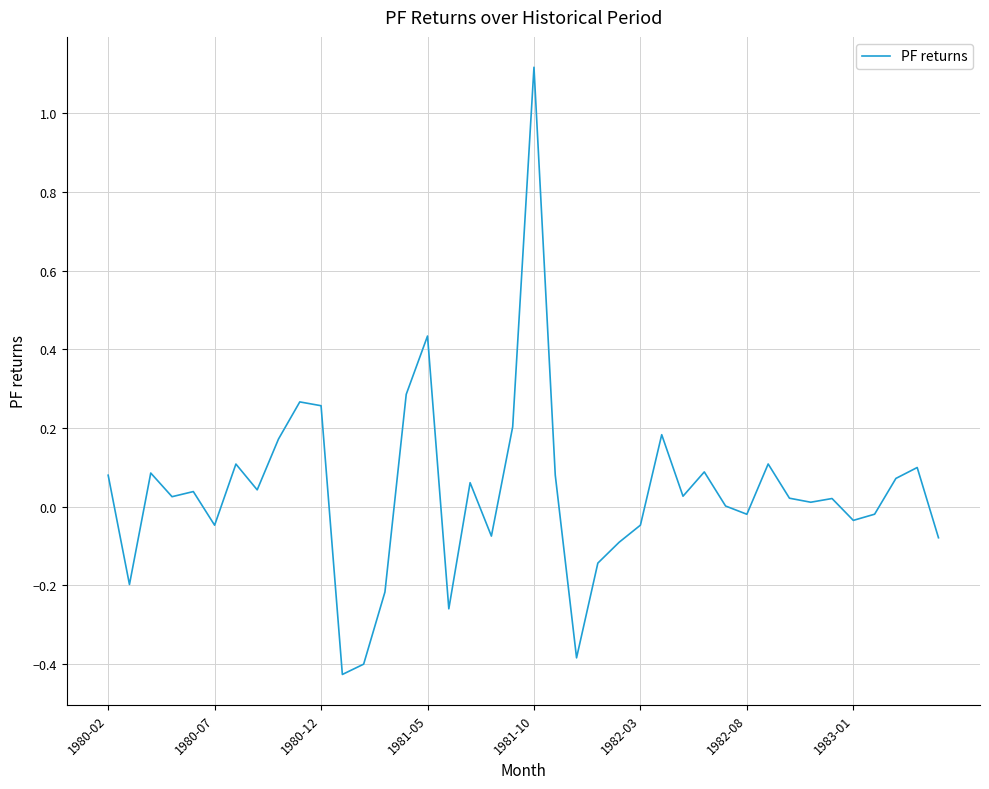

What is the greatest value displayed?

1.1